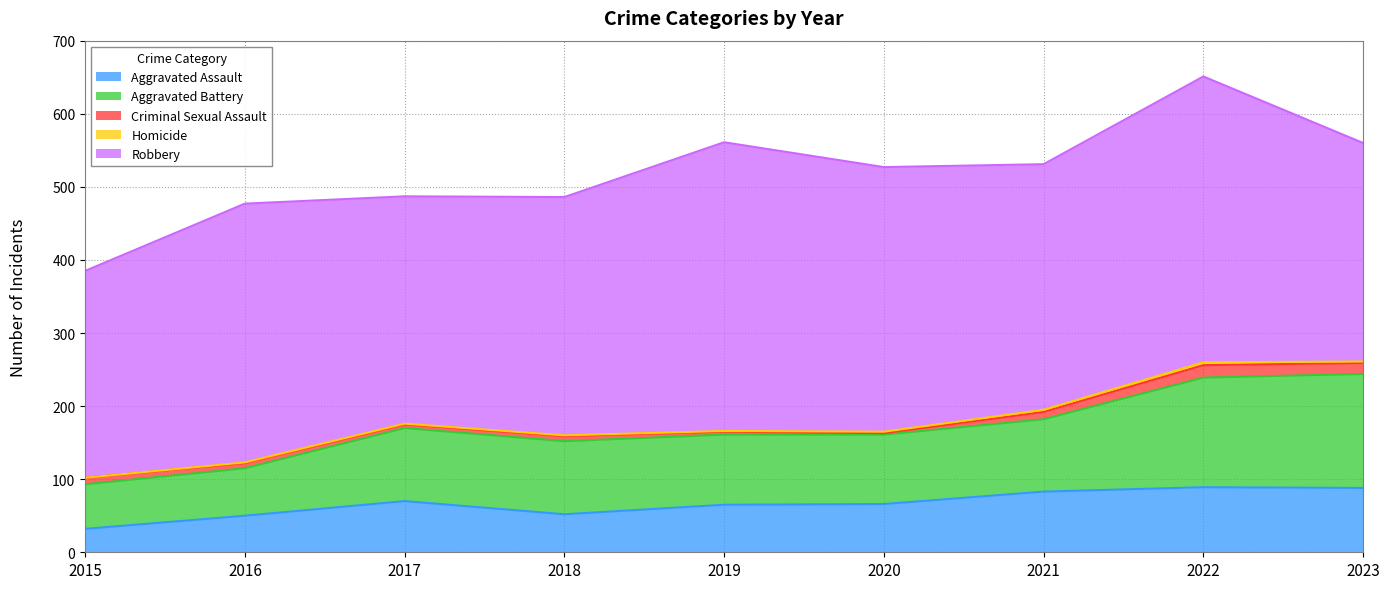

Reading left to right, transcribe all the data shown in this chart.

Aggravated Assault: 2015=32	2016=50	2017=70	2018=52	2019=65	2020=66	2021=83	2022=89	2023=88
Aggravated Battery: 2015=61	2016=65	2017=100	2018=100	2019=96	2020=95	2021=99	2022=150	2023=156
Criminal Sexual Assault: 2015=9	2016=7	2017=5	2018=7	2019=4	2020=2	2021=10	2022=17	2023=15
Homicide: 2015=0	2016=1	2017=1	2018=1	2019=1	2020=2	2021=3	2022=4	2023=2
Robbery: 2015=283	2016=354	2017=311	2018=326	2019=395	2020=362	2021=336	2022=391	2023=299